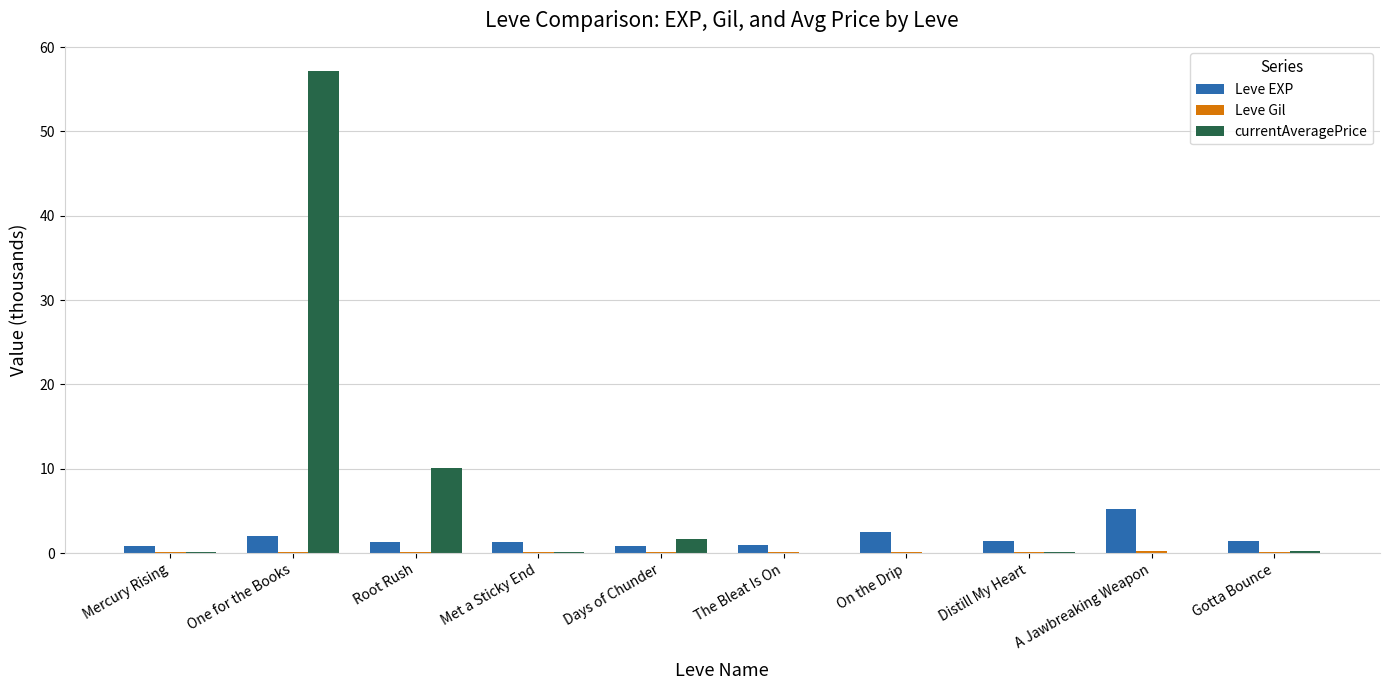

What is the spread (max minus min) of values at A Jawbreaking Weapon?

5.2